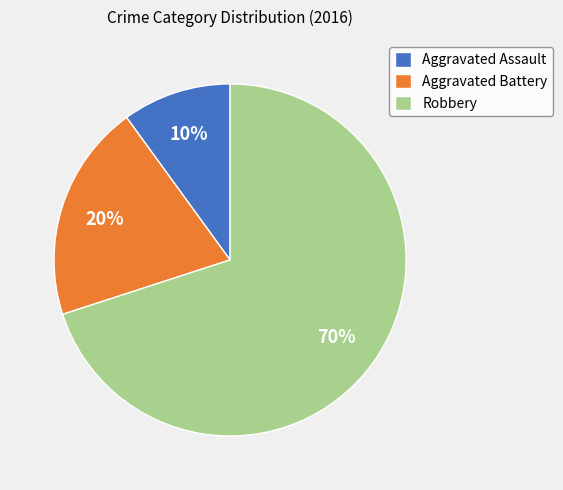

Count the number of slices in the pie.

3